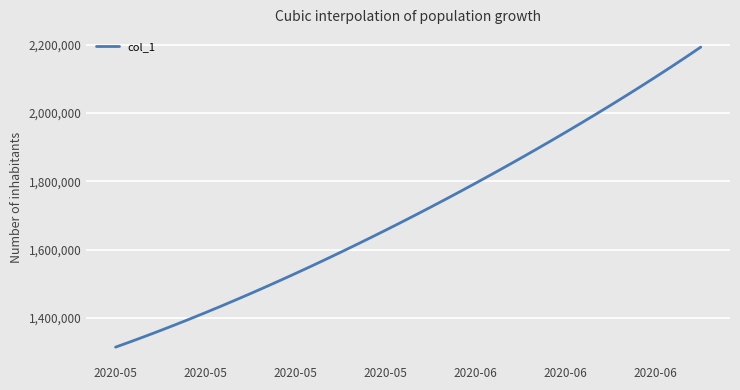

What is the maximum value shown in the chart?

2192790.5